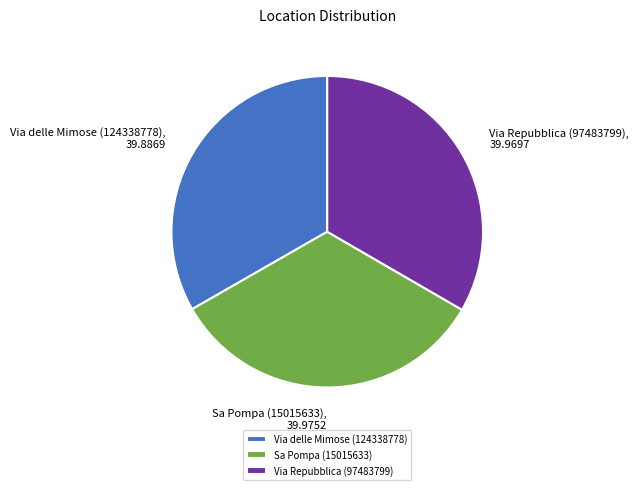

Is it true that Sa Pompa (15015633) is 33% of the pie?

True